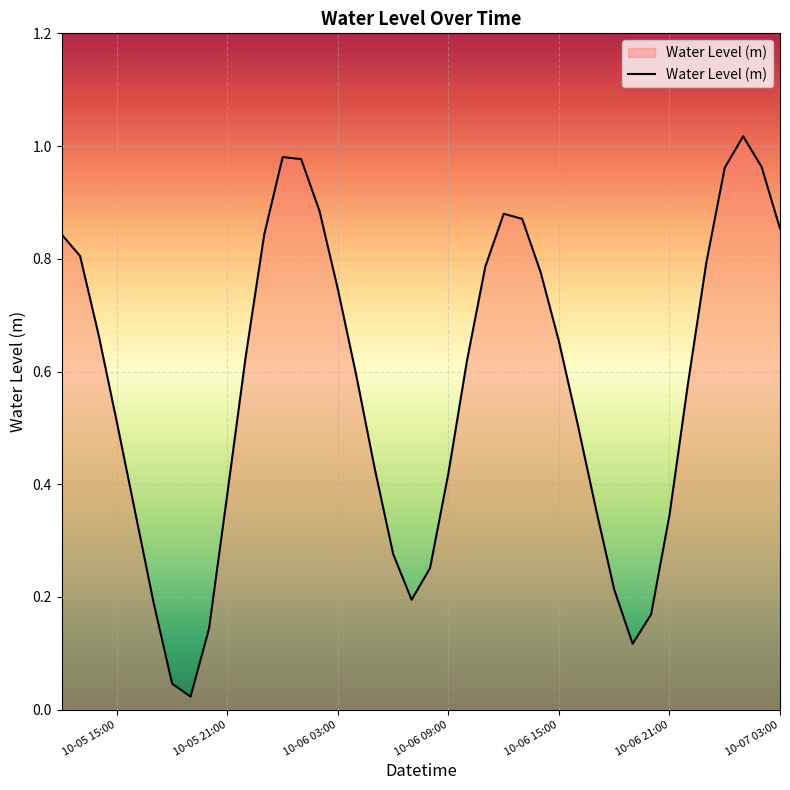

How many lines are shown in the chart?

1